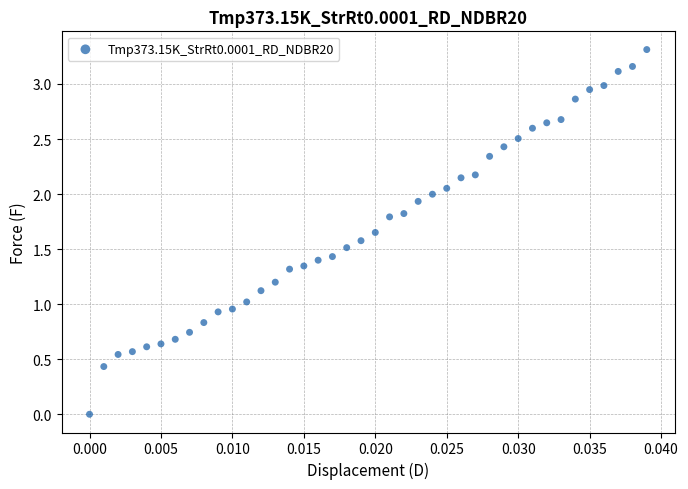

What is the range of Y values (max minus min)?

3.3